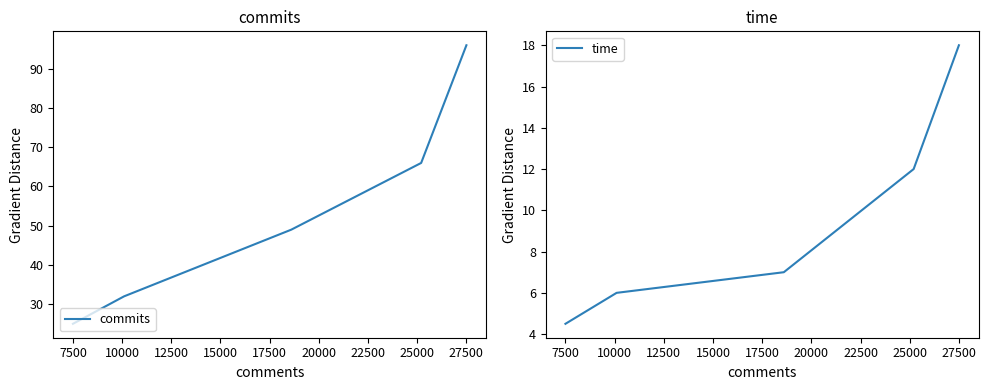

Does the chart display data point markers on the line(s)?

No